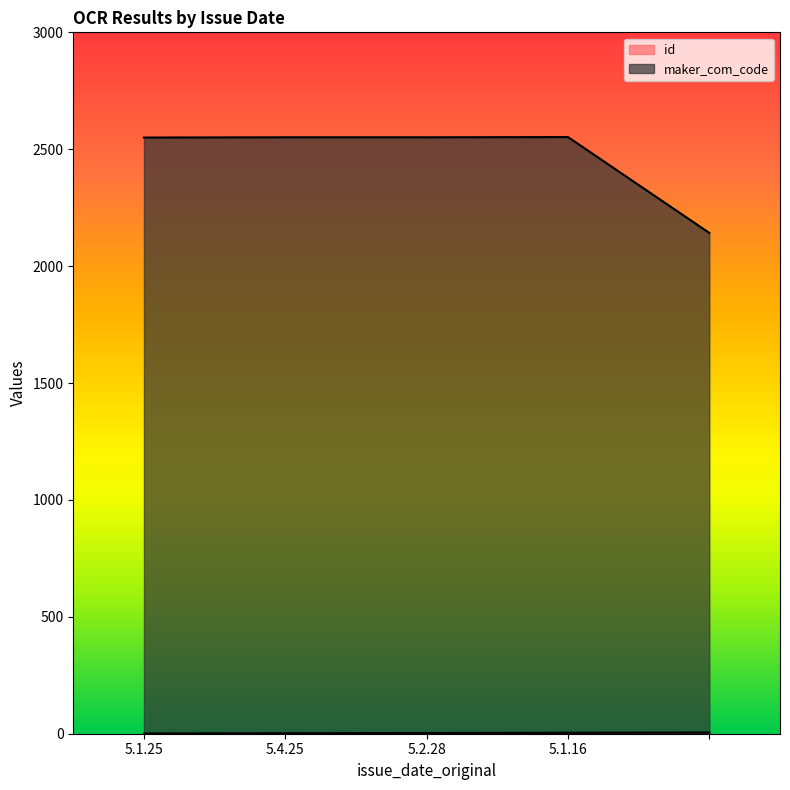

What is the average value of the maker_com_code series?

2469